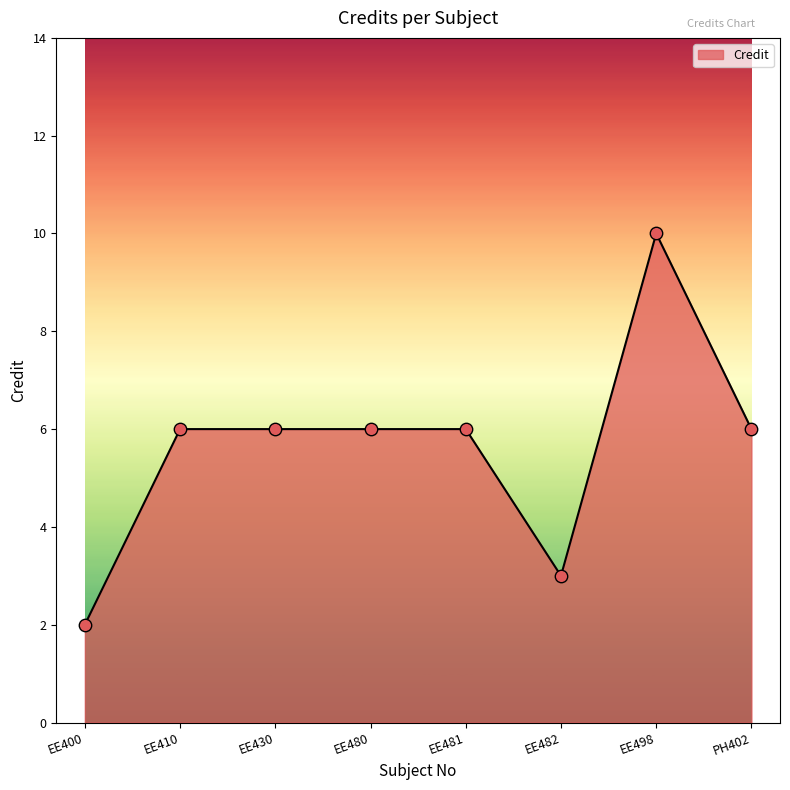

What is the change in value from EE400 to EE480?

+4